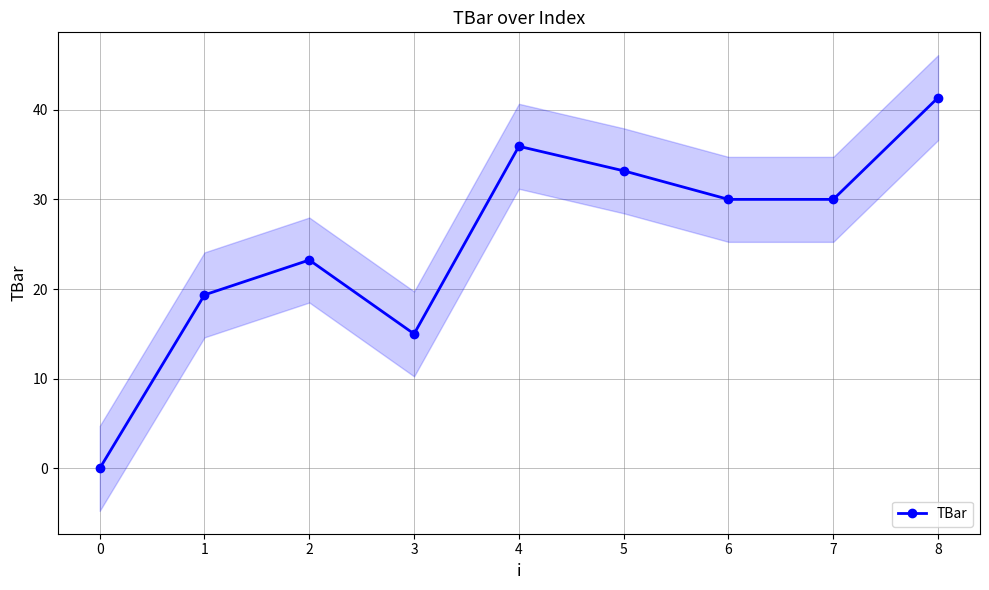

How many distinct data groups are displayed?

1